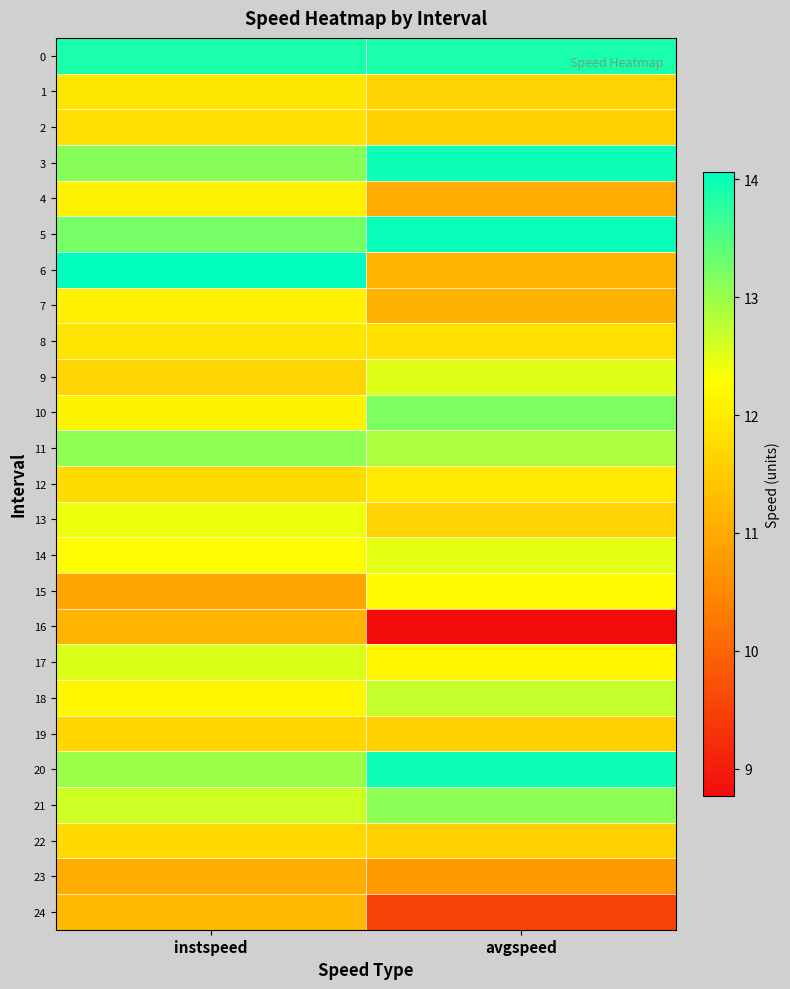

Reading right to left, list all the values displayed in this chart.

0: avgspeed=13.9	instspeed=13.9
1: avgspeed=11.7	instspeed=11.9
2: avgspeed=11.6	instspeed=11.8
3: avgspeed=14.0	instspeed=13.1
4: avgspeed=11.0	instspeed=12.1
5: avgspeed=14.0	instspeed=13.2
6: avgspeed=11.2	instspeed=14.1
7: avgspeed=11.1	instspeed=12.1
8: avgspeed=11.8	instspeed=11.9
9: avgspeed=12.5	instspeed=11.7
10: avgspeed=13.2	instspeed=12.1
11: avgspeed=12.9	instspeed=13.1
12: avgspeed=12.0	instspeed=11.8
13: avgspeed=11.7	instspeed=12.4
14: avgspeed=12.5	instspeed=12.2
15: avgspeed=12.2	instspeed=10.9
16: avgspeed=8.8	instspeed=11.2
17: avgspeed=12.2	instspeed=12.5
18: avgspeed=12.7	instspeed=12.2
19: avgspeed=11.6	instspeed=11.7
20: avgspeed=14.0	instspeed=13.0
21: avgspeed=13.1	instspeed=12.6
22: avgspeed=11.6	instspeed=11.7
23: avgspeed=10.8	instspeed=11.0
24: avgspeed=9.5	instspeed=11.2